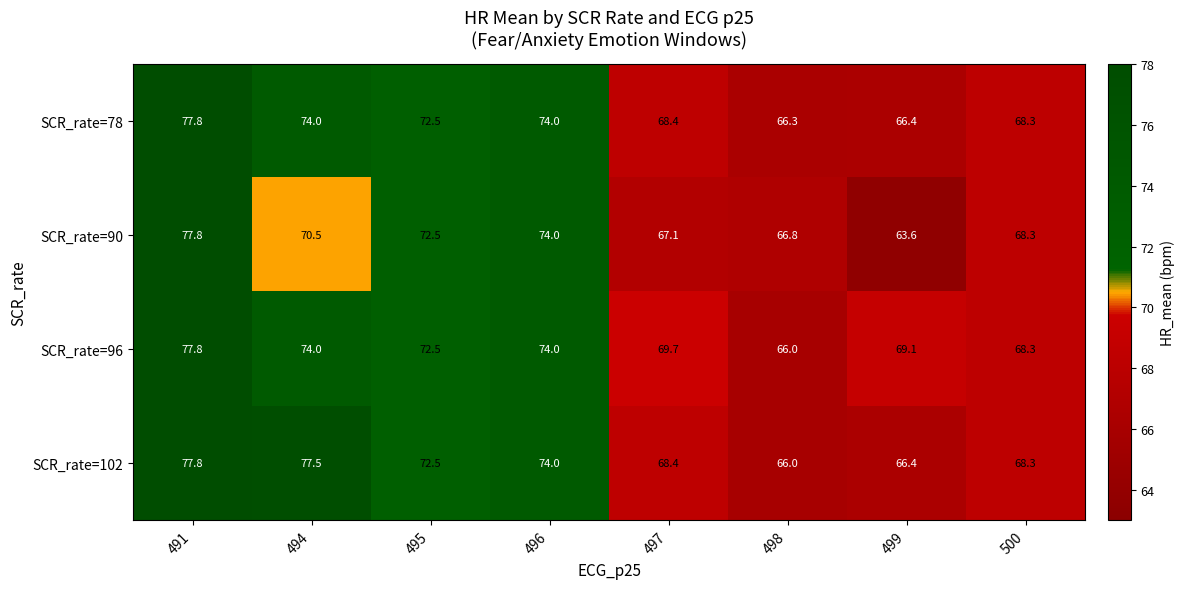

What is the spread (max minus min) of values at 494?

7.0